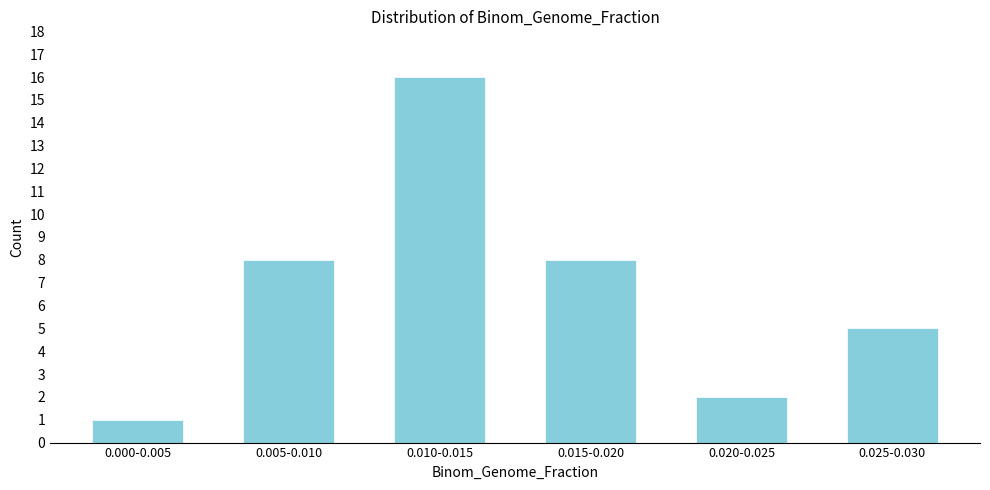

Reading left to right, list all the values displayed in this chart.

1	8	16	8	2	5